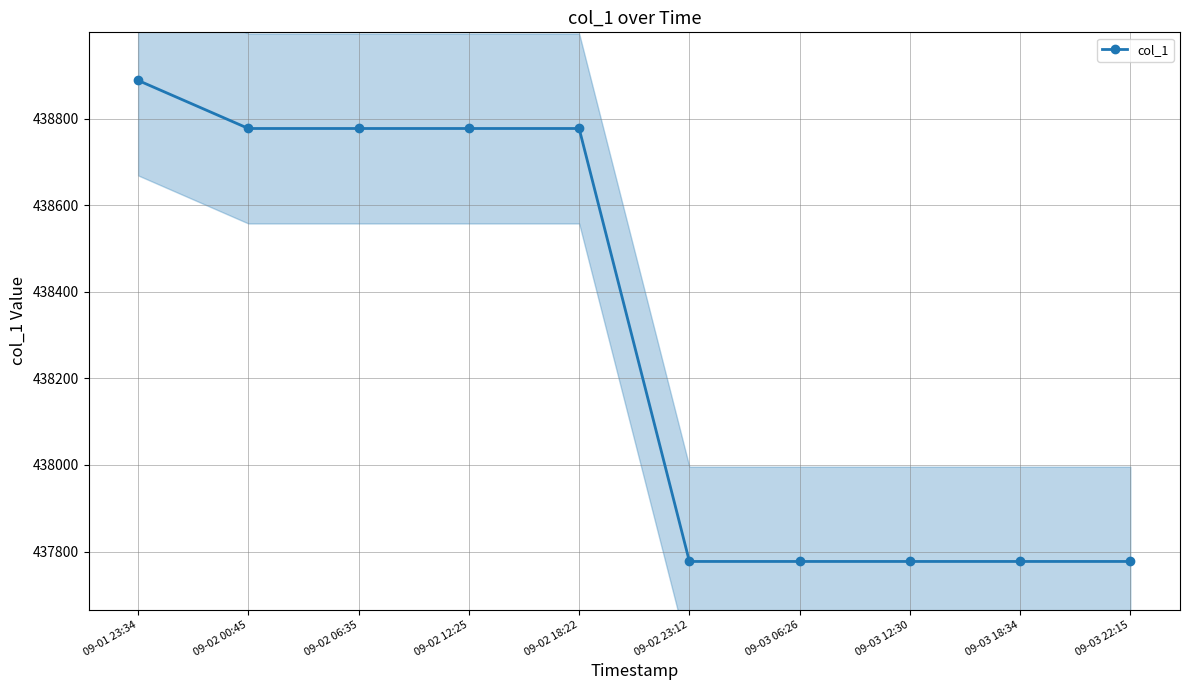

What is the maximum value shown in the chart?

438888